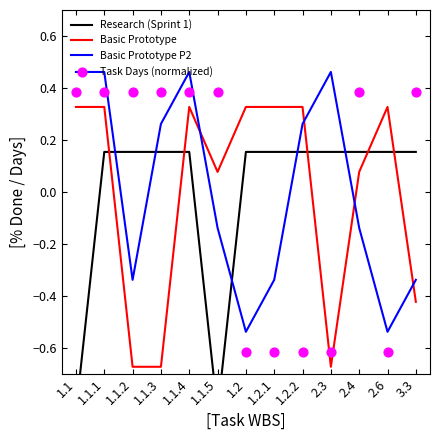

What is the total value across all series at 1.1.1?

1.3